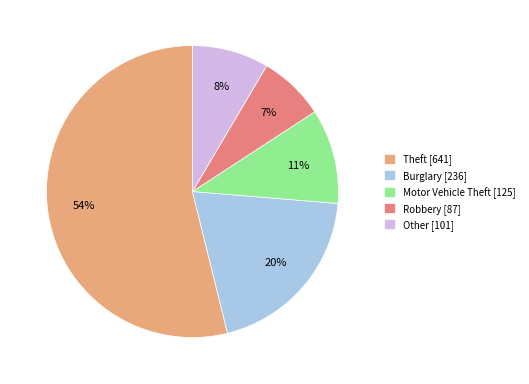

Between Motor Vehicle Theft [125] and Other [101], which is larger?

Motor Vehicle Theft [125]